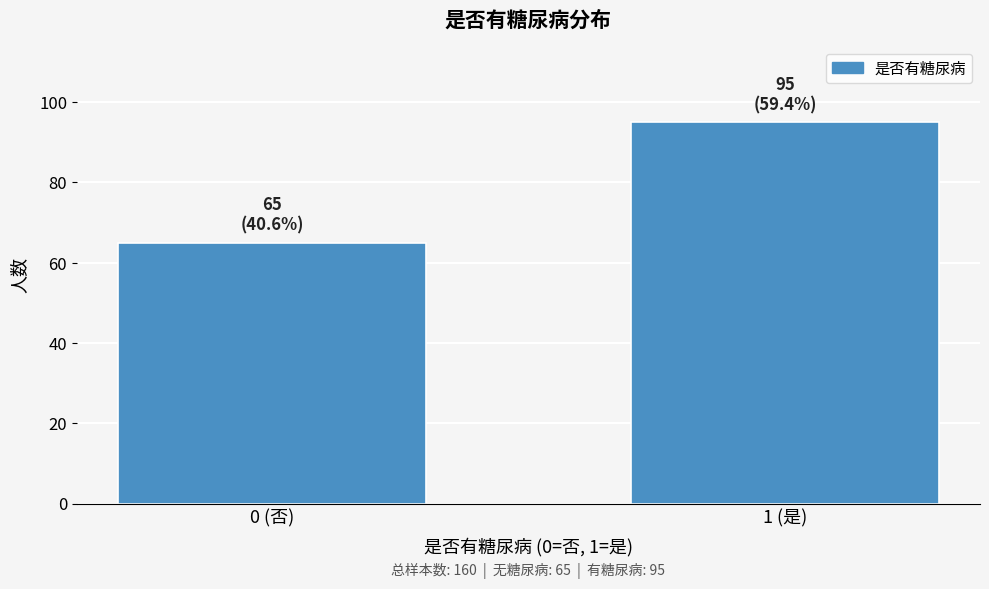

Reading left to right, extract all data points from this chart.

0 (否)=65	1 (是)=95